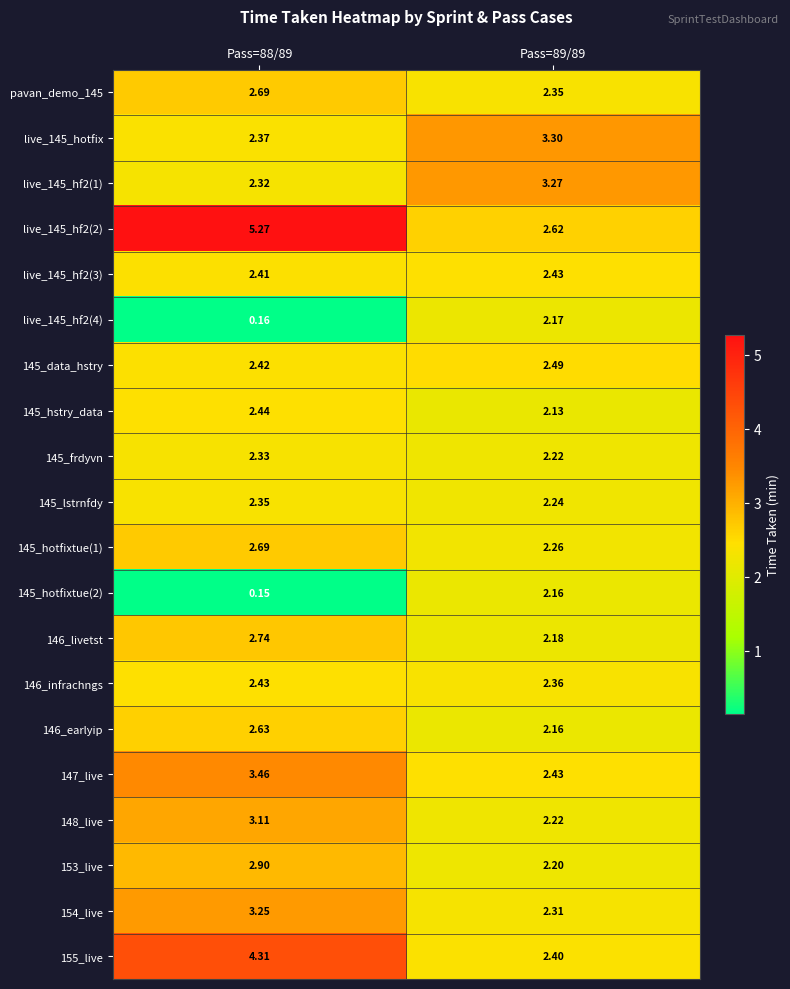

Is the value of 146_earlyip at Pass=89/89 greater than the value of 154_live at Pass=88/89?

No